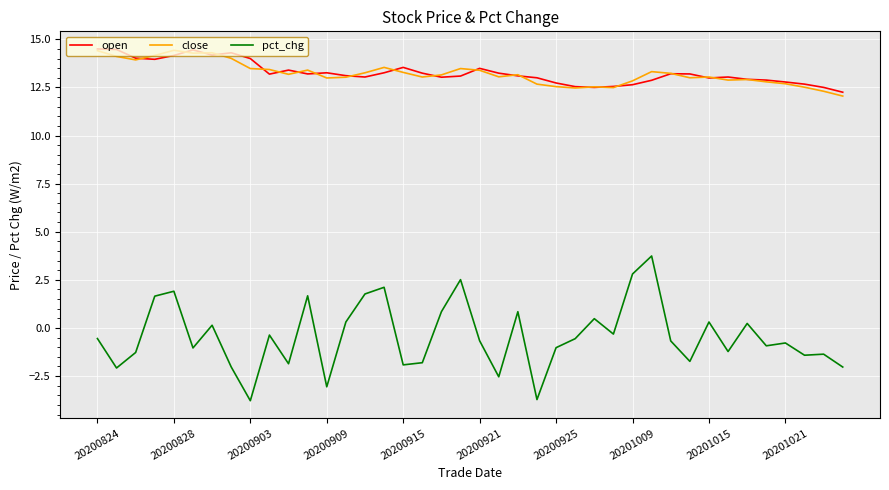

What is the lowest value of the close series?

12.1